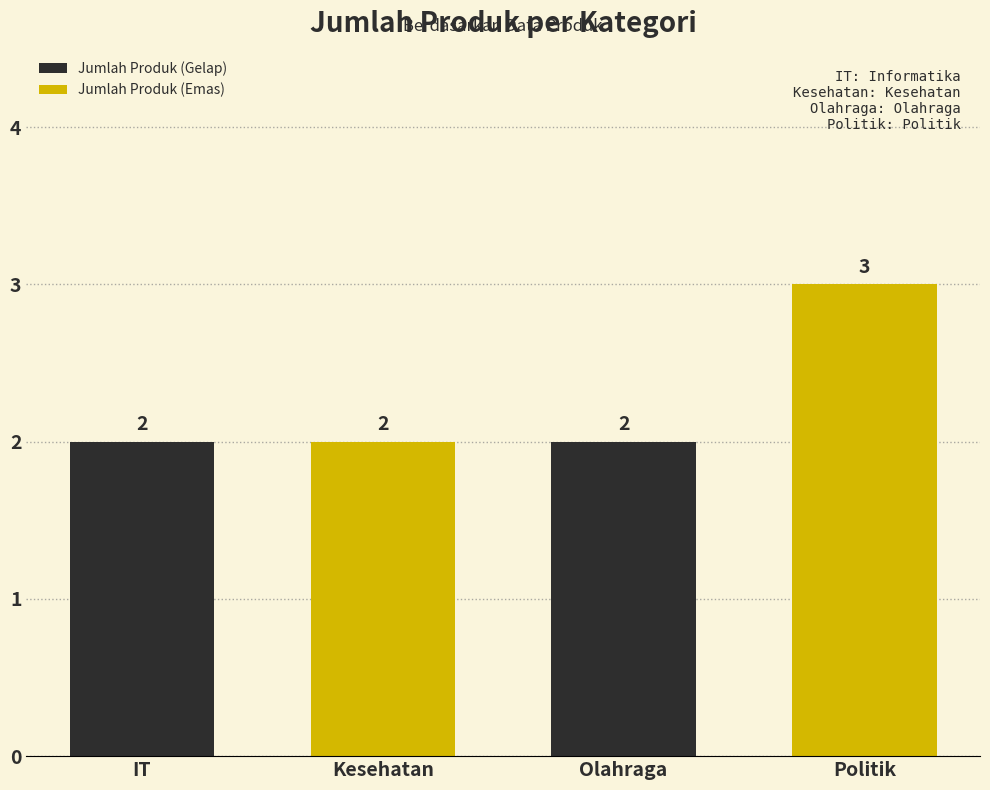

What is the maximum value shown in the chart?

3